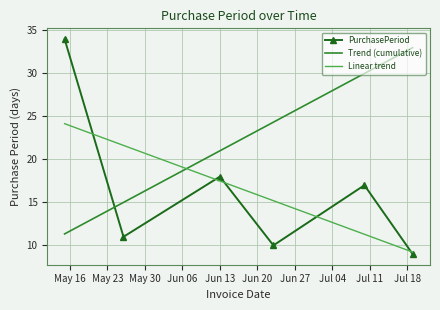

List the series in order of their peak value, lowest first.

Linear trend, Trend (cumulative), PurchasePeriod